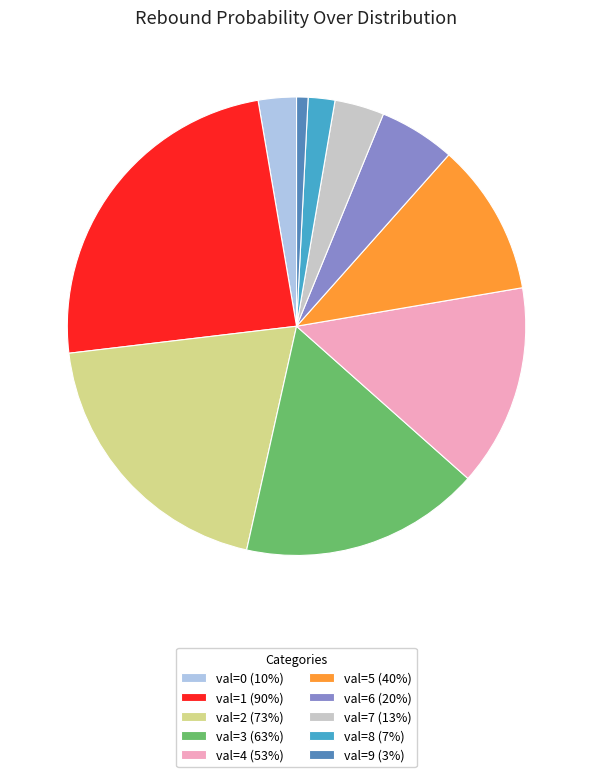

Rank the categories by value from highest to lowest.

val=1 (90%), val=2 (73%), val=3 (63%), val=4 (53%), val=5 (40%), val=6 (20%), val=7 (13%), val=0 (10%), val=8 (7%), val=9 (3%)